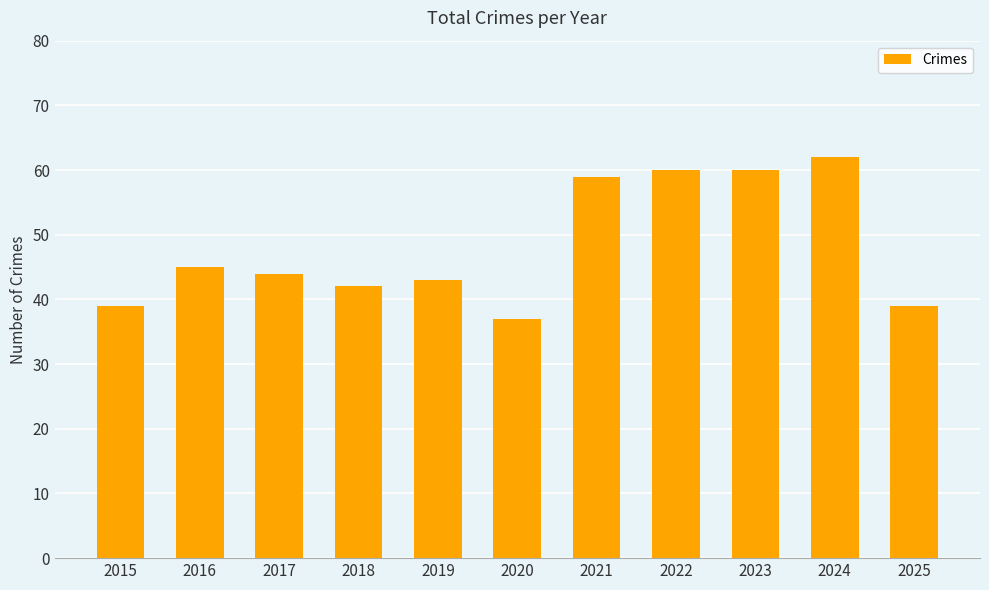

What is the difference between the maximum and minimum values?

25